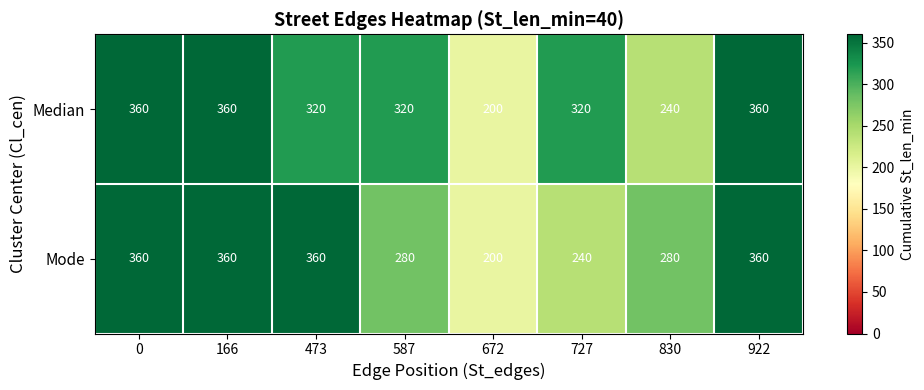

What value does the Mode series have at 587?

280